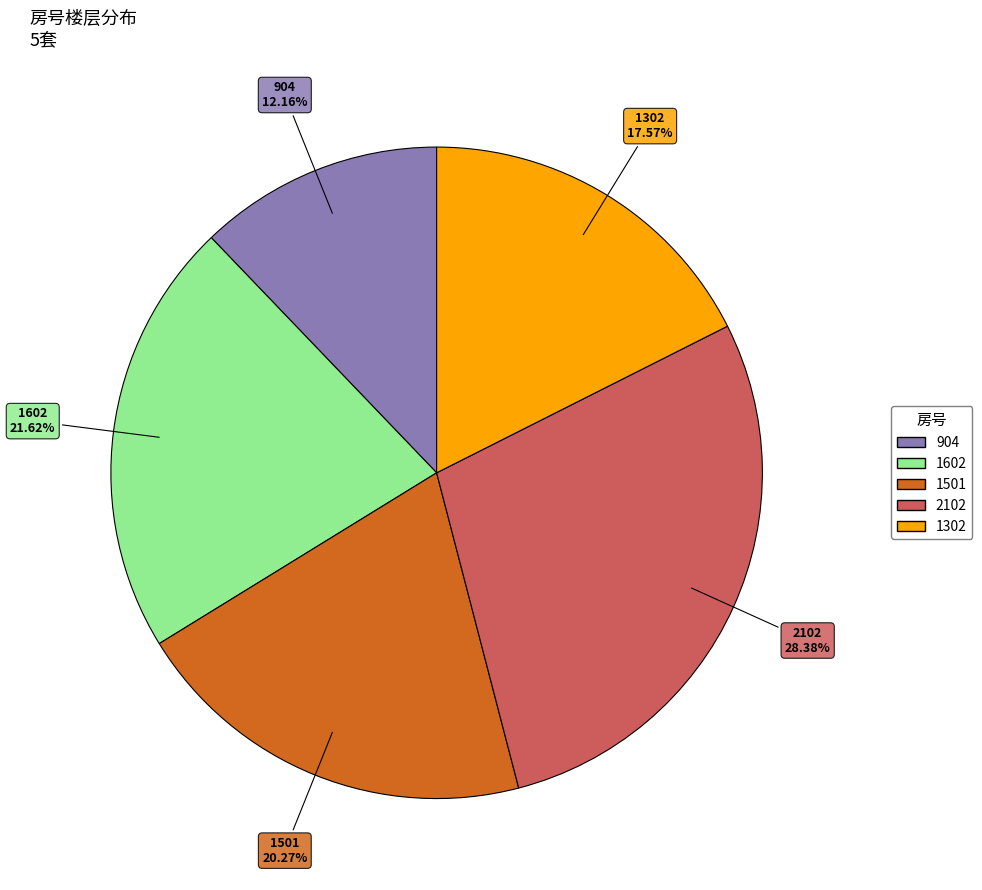

To the nearest percent, what is the difference between the 1302 and 1501 slice percentages?

3%